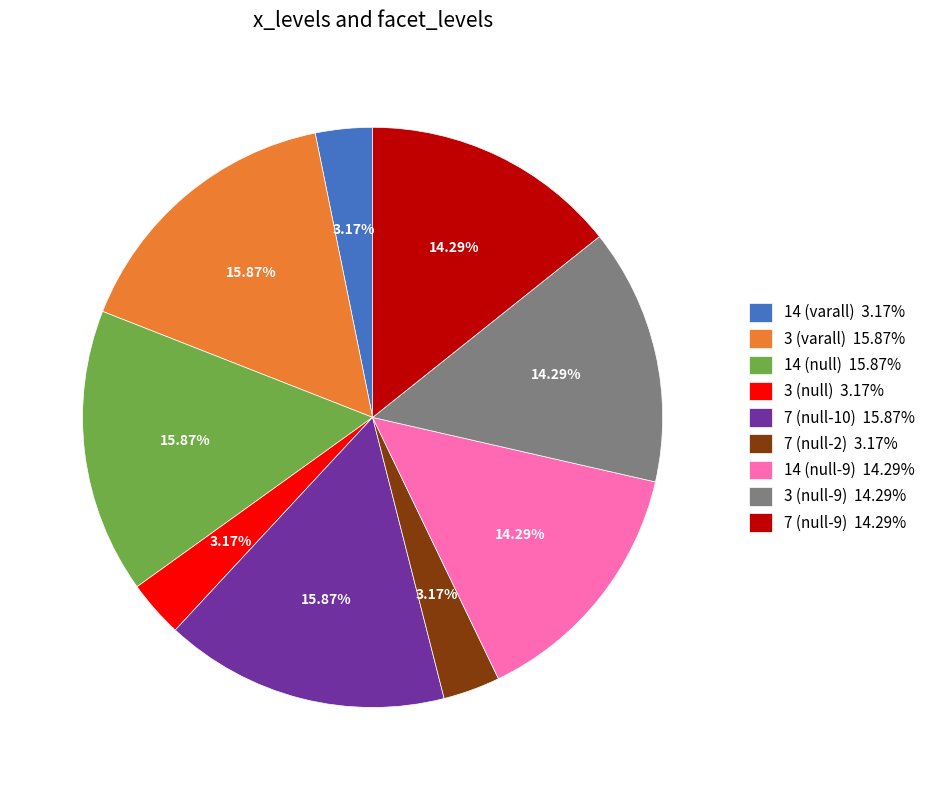

Is there a majority slice in this chart?

No